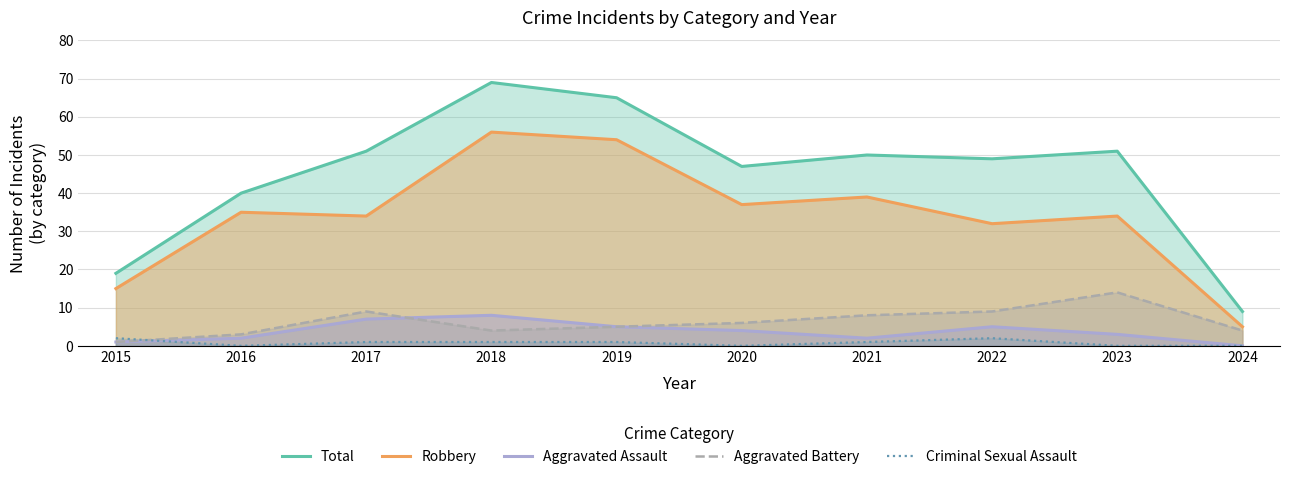

The value of Total at 2021 is 14. True or false?

False